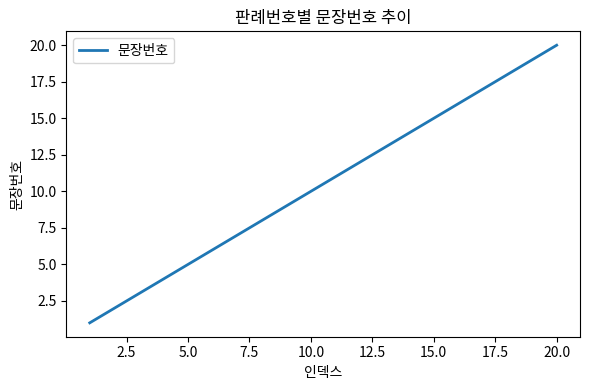

What is the maximum value shown in the chart?

20